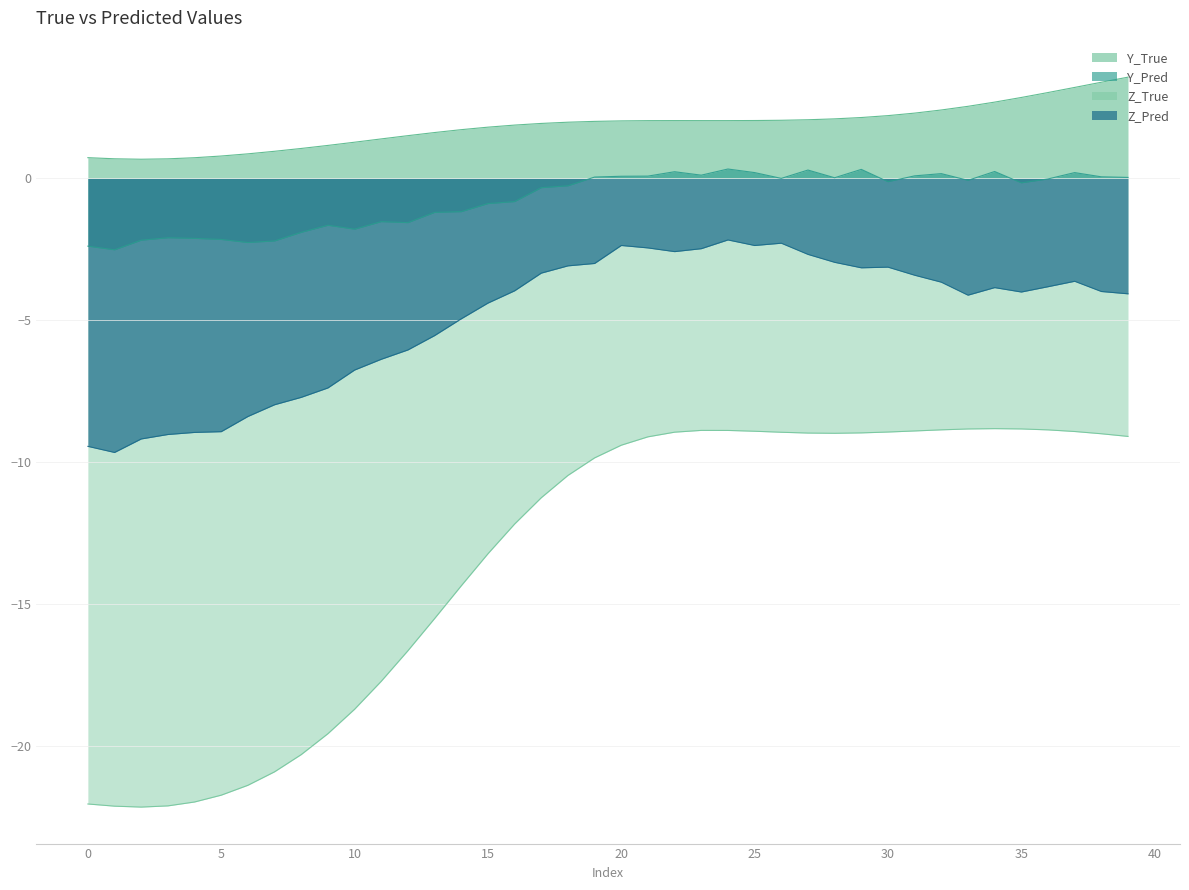

How many data points in Z_Pred are above -3?

10